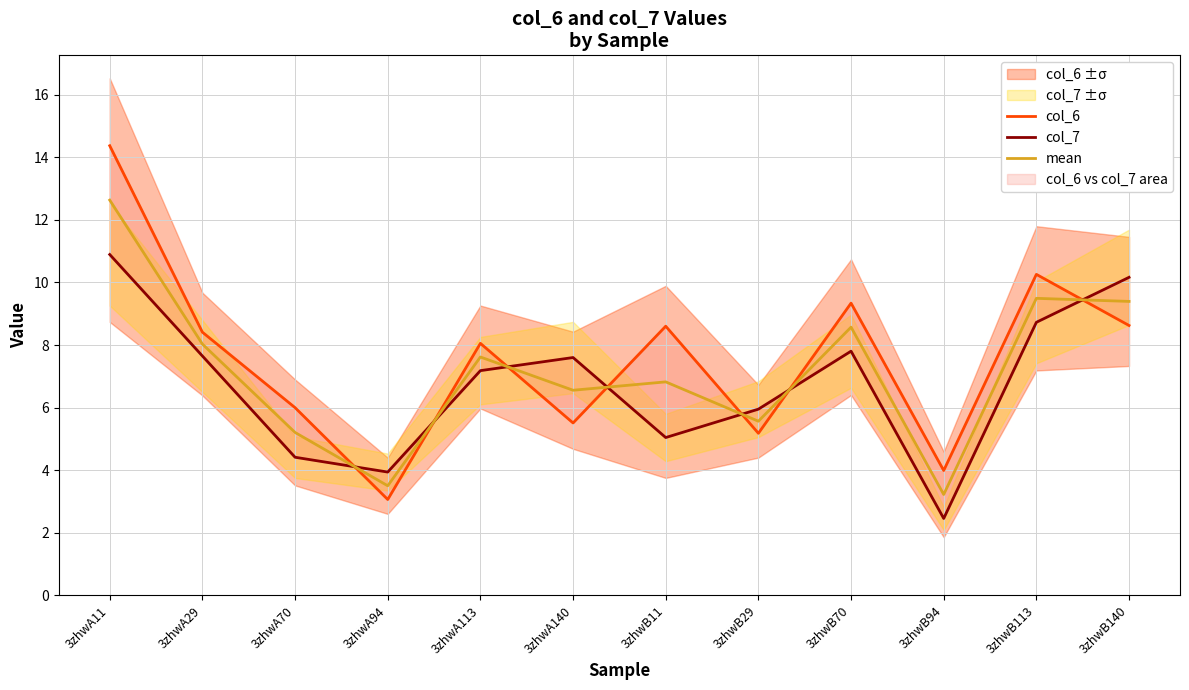

Rank the series at 3zhwA70 from highest to lowest value.

col_6, mean, col_7